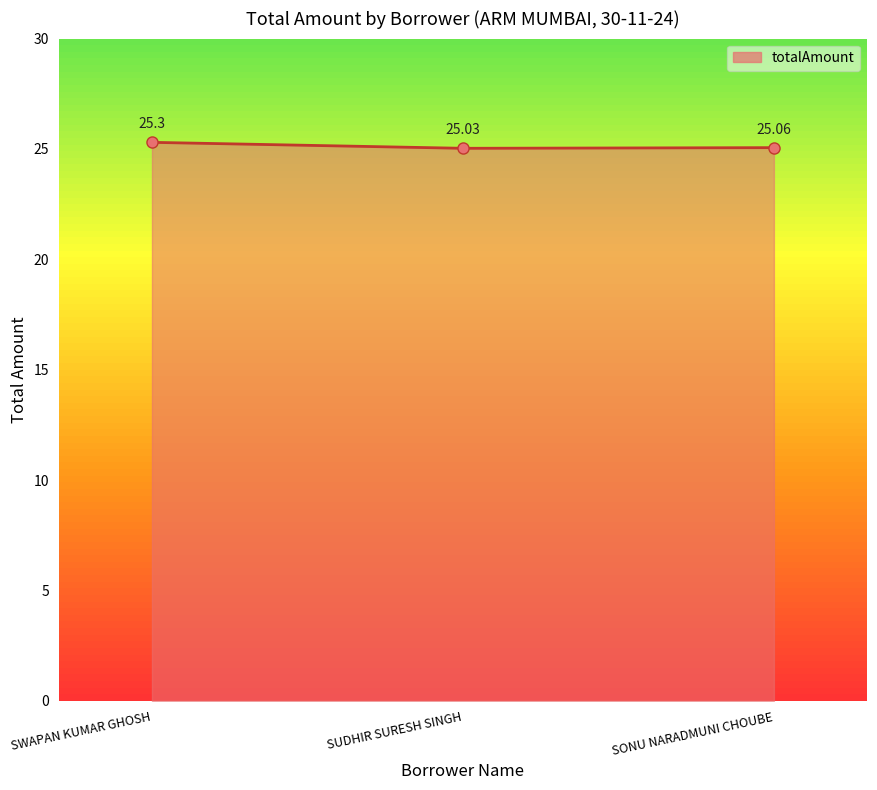

Which has a higher value, SWAPAN KUMAR GHOSH or SONU NARADMUNI CHOUBE?

SWAPAN KUMAR GHOSH